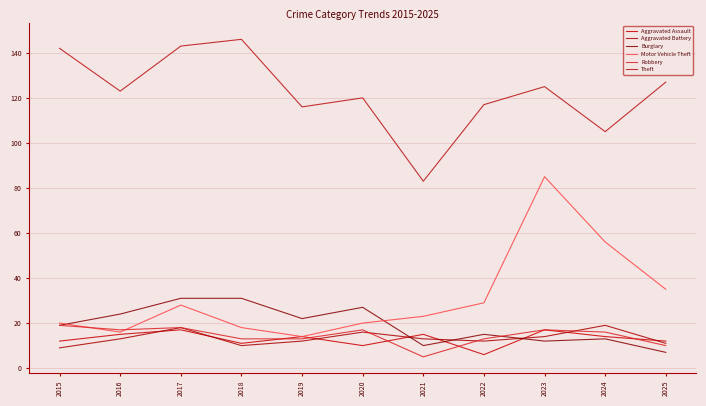

Reading left to right, list all the values displayed in this chart.

Aggravated Assault: 12	15	17	11	14	10	15	6	17	14	12
Aggravated Battery: 9	13	18	10	12	16	13	12	14	19	11
Burglary: 19	24	31	31	22	27	10	15	12	13	7
Motor Vehicle Theft: 20	16	28	18	14	20	23	29	85	56	35
Robbery: 19	17	18	13	13	17	5	13	17	16	10
Theft: 142	123	143	146	116	120	83	117	125	105	127